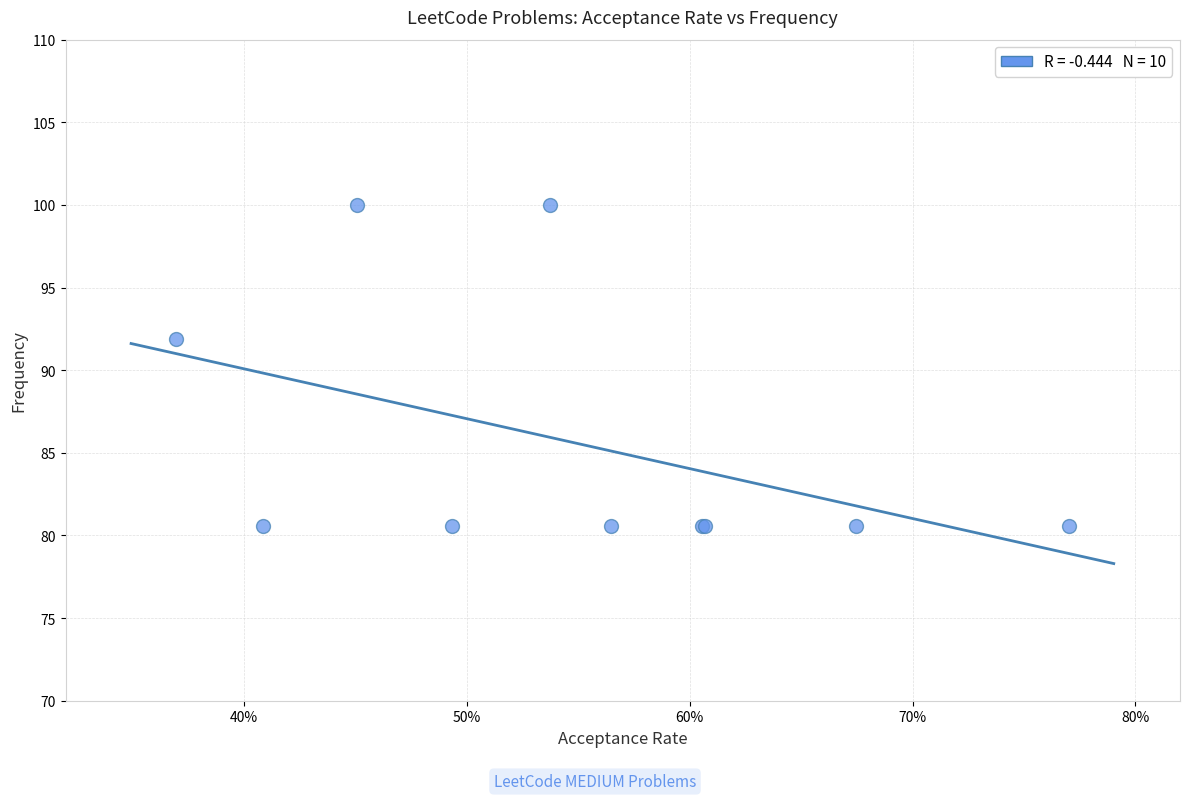

What Y value in the scatter plot is closest to 90?

91.9